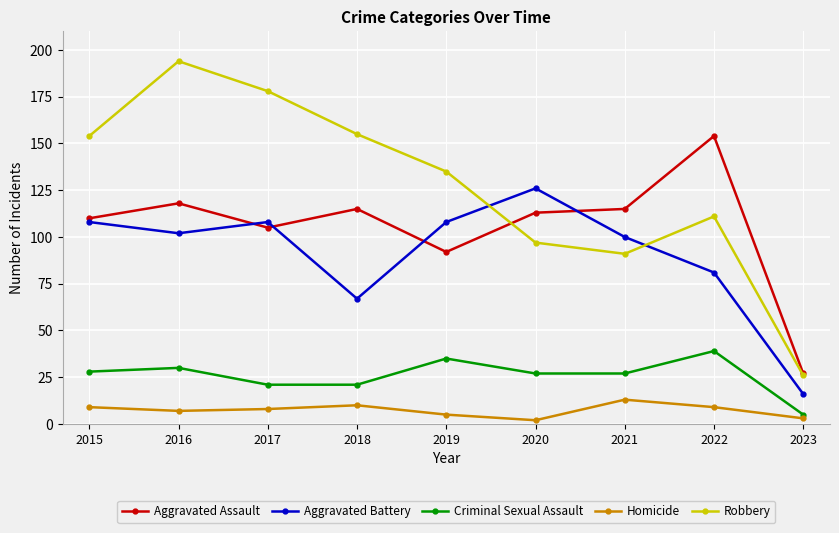

Is the value of Aggravated Battery at 2016 greater than the value of Criminal Sexual Assault at 2020?

Yes